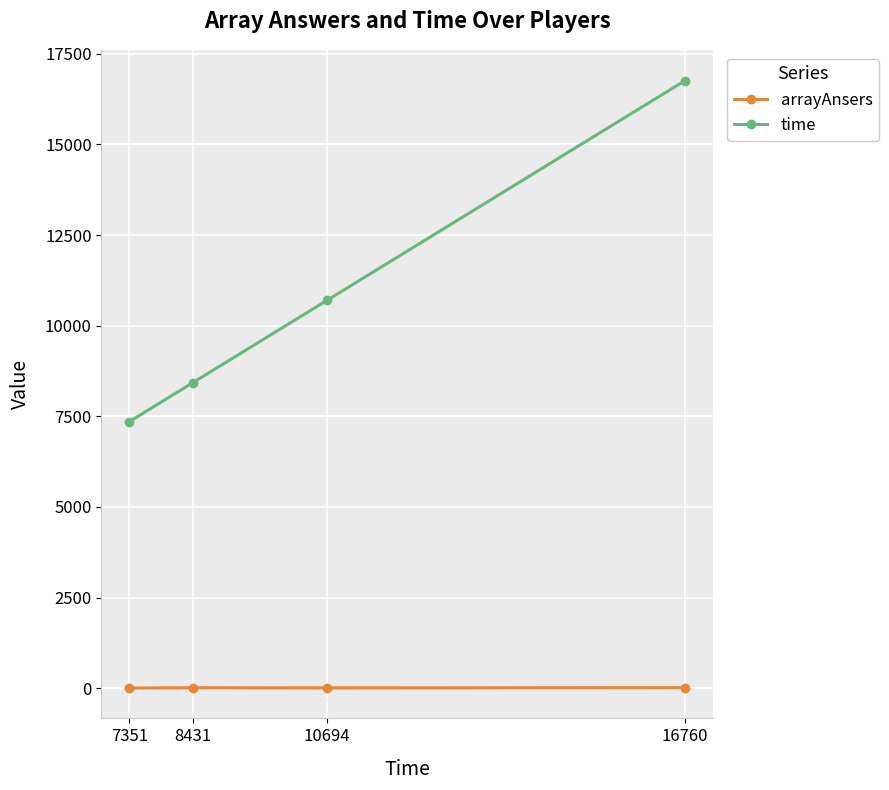

Is this an area chart (filled region under the line)?

No